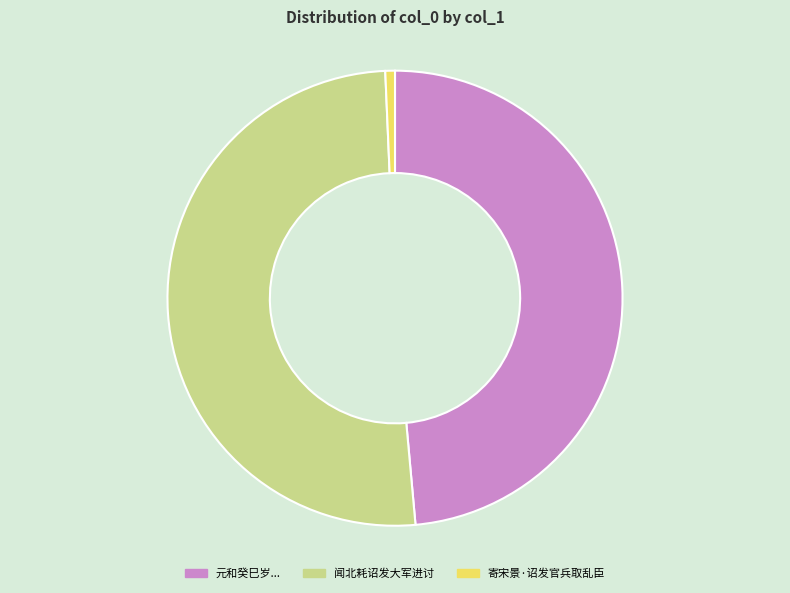

How many slices are in this pie chart?

3